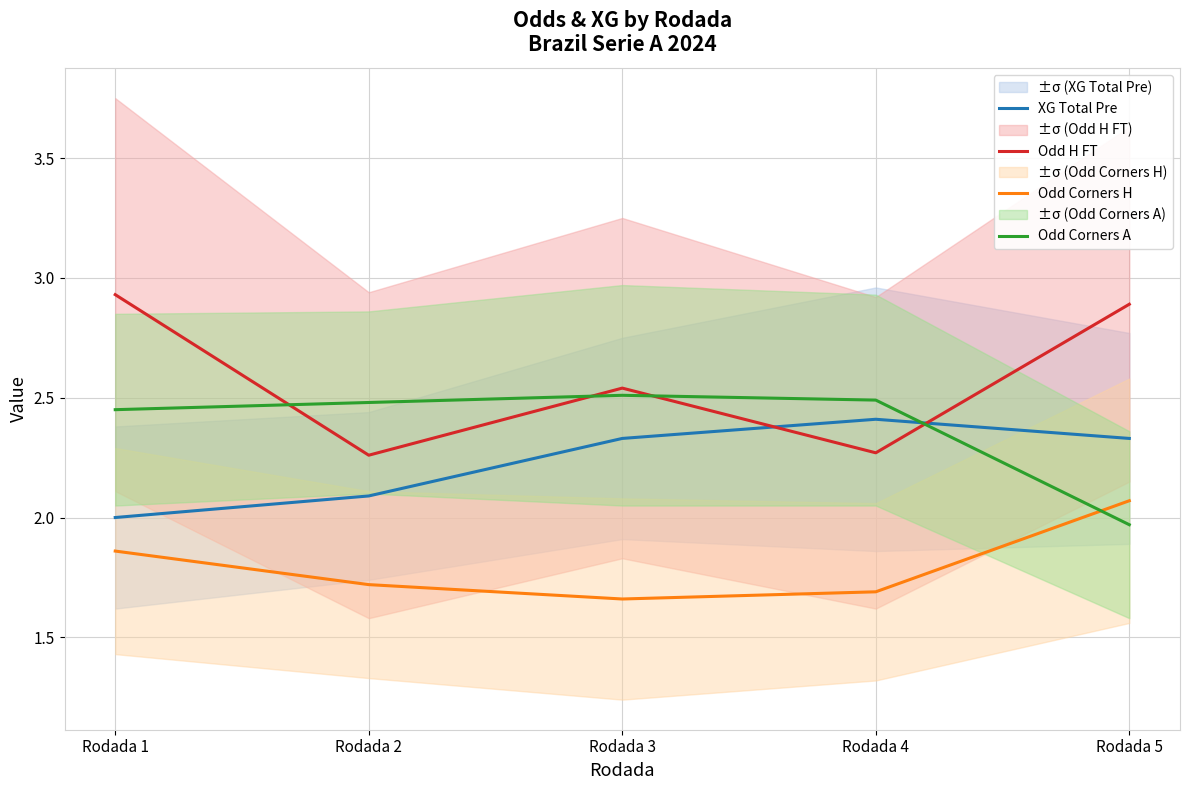

What is the value of the XG Total Pre point at the 2nd from the left?

2.1